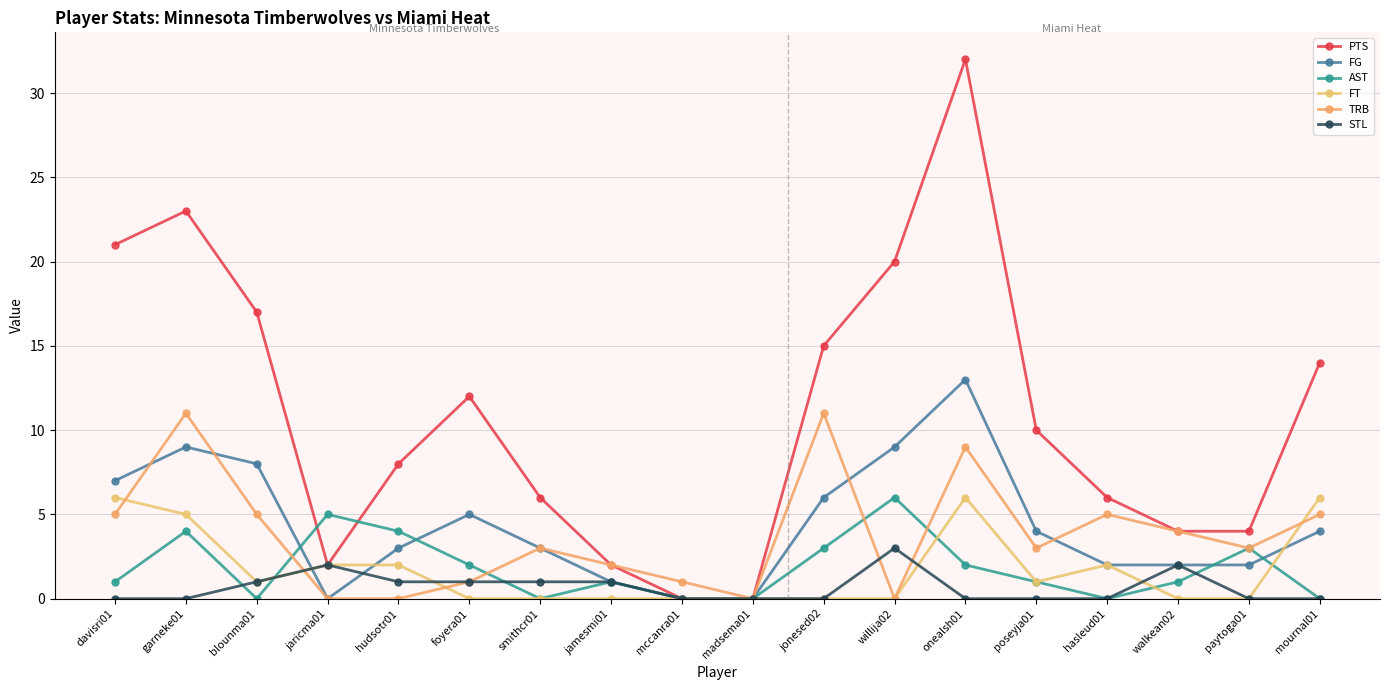

What is the difference between the second highest and second lowest values in the STL series?

2